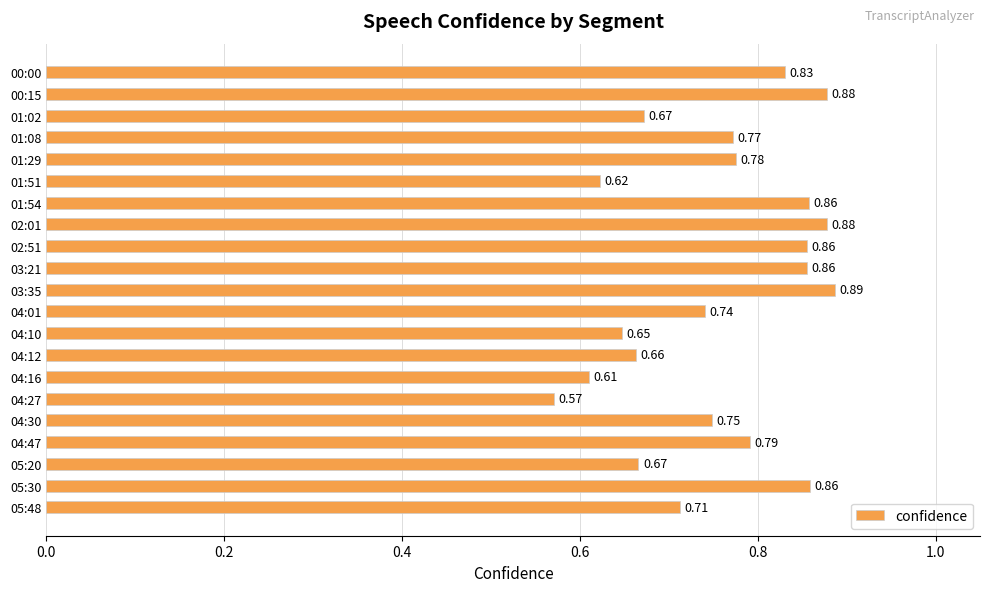

What is the difference between the maximum and second lowest values?

0.3